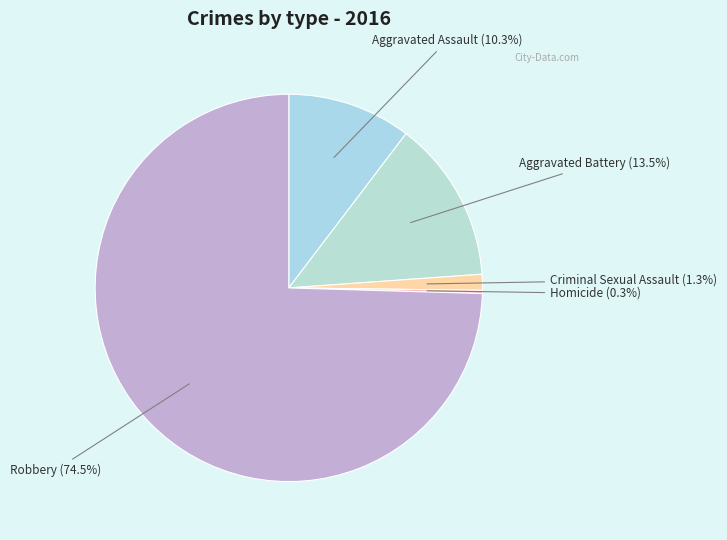

What is the smallest slice in the pie chart?

Homicide